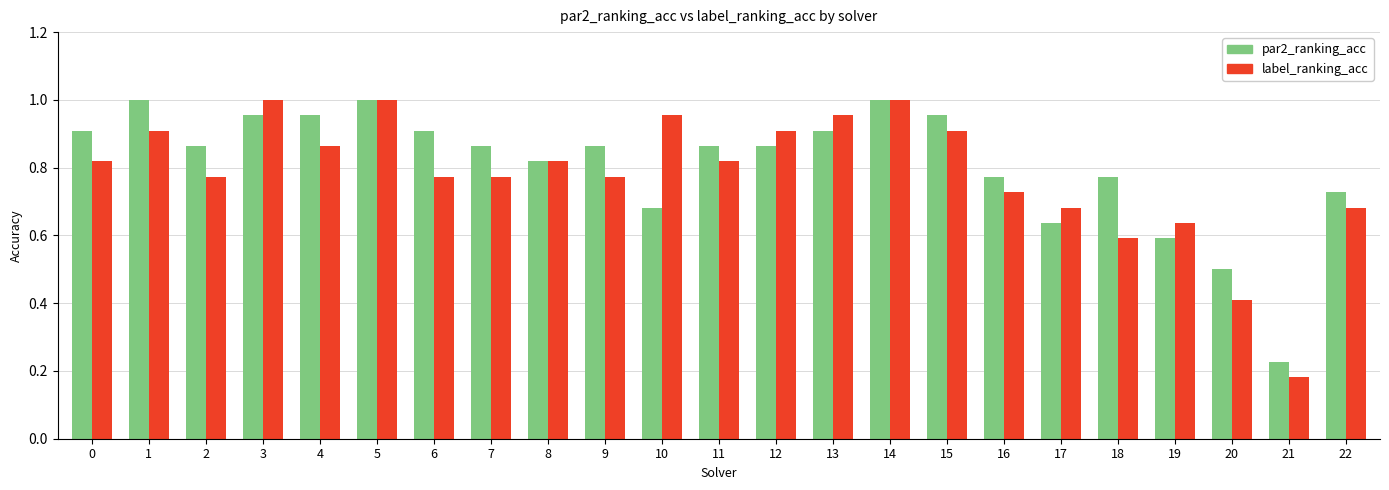

What is the sum of all par2_ranking_acc values?

18.6